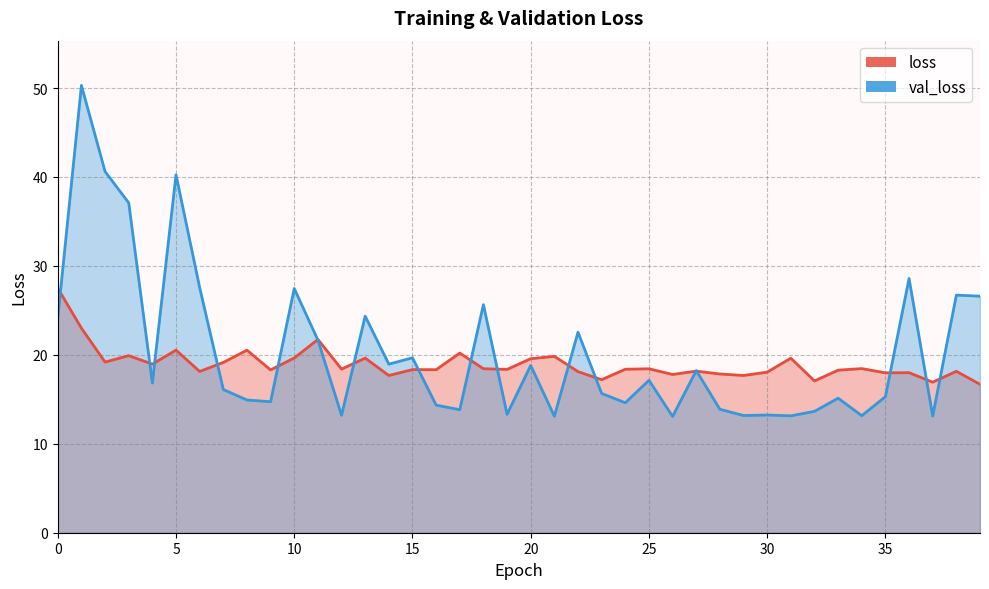

The loss series shows 10.3 at 22. True or false?

False